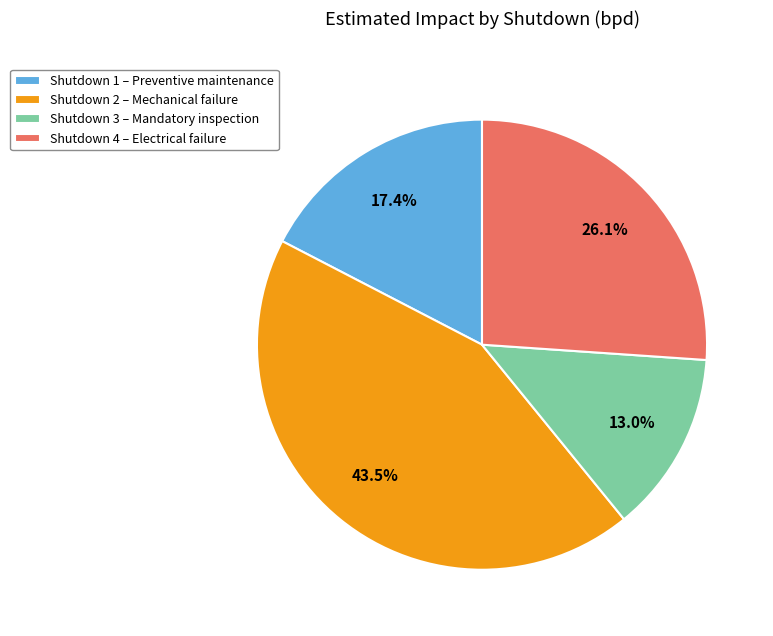

Is Shutdown 3 – Mandatory inspection the majority of the pie?

No